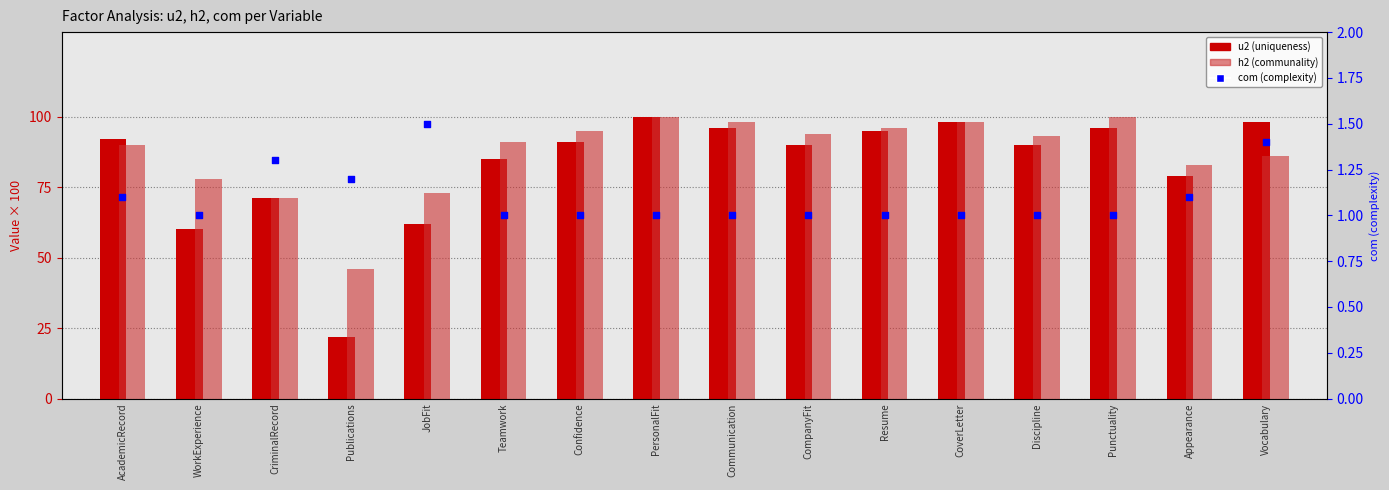

What is the total value across all series at PersonalFit?

201.0